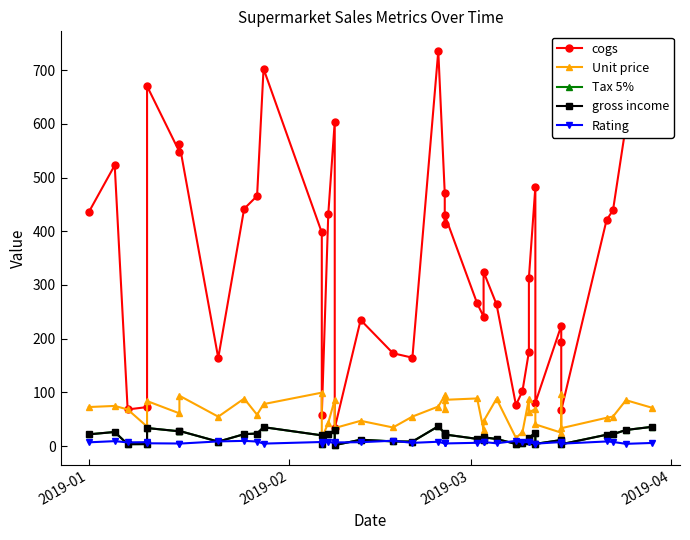

Reading left to right, what are all the values shown in this chart?

cogs: 435.7	522.8	68.1	72.5	670.2	547.9	562.3	164.0	441.8	465.8	702.6	397.7	57.9	431.9	604.2	33.5	234.8	172.8	164.5	735.6	470.6	413.0	430.2	265.9	241.0	324.3	263.9	76.4	102.0	175.3	313.1	482.5	80.6	224.0	193.2	66.4	420.7	439.4	597.7	713.8
Unit price: 72.6	74.7	68.1	36.3	83.8	60.9	93.7	54.7	88.4	58.2	78.1	99.4	14.5	43.2	86.3	33.5	47.0	34.6	54.8	73.6	94.1	68.8	86.0	88.6	30.1	46.3	88.0	15.3	25.5	87.7	62.6	68.9	40.3	24.9	96.6	33.2	52.6	54.9	85.4	71.4
Tax 5%: 21.8	26.1	3.4	3.6	33.5	27.4	28.1	8.2	22.1	23.3	35.1	19.9	2.9	21.6	30.2	1.7	11.7	8.6	8.2	36.8	23.5	20.7	21.5	13.3	12.0	16.2	13.2	3.8	5.1	8.8	15.7	24.1	4.0	11.2	9.7	3.3	21.0	22.0	29.9	35.7
gross income: 21.8	26.1	3.4	3.6	33.5	27.4	28.1	8.2	22.1	23.3	35.1	19.9	2.9	21.6	30.2	1.7	11.7	8.6	8.2	36.8	23.5	20.7	21.5	13.3	12.0	16.2	13.2	3.8	5.1	8.8	15.7	24.1	4.0	11.2	9.7	3.3	21.0	22.0	29.9	35.7
Rating: 6.9	9.1	6.8	7.2	5.1	4.7	4.5	8.6	9.6	8.4	4.5	7.5	4.5	8.2	5.3	6.7	7.1	9.9	5.9	8.0	4.8	5.8	4.8	6.0	7.7	7.4	5.1	9.6	6.8	7.7	7.0	4.6	4.4	7.4	5.1	4.4	8.5	7.6	4.1	5.7